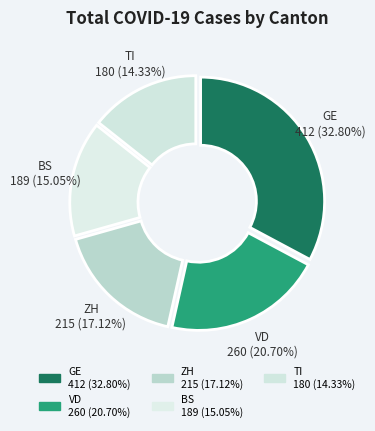

Which slice is the largest?

GE